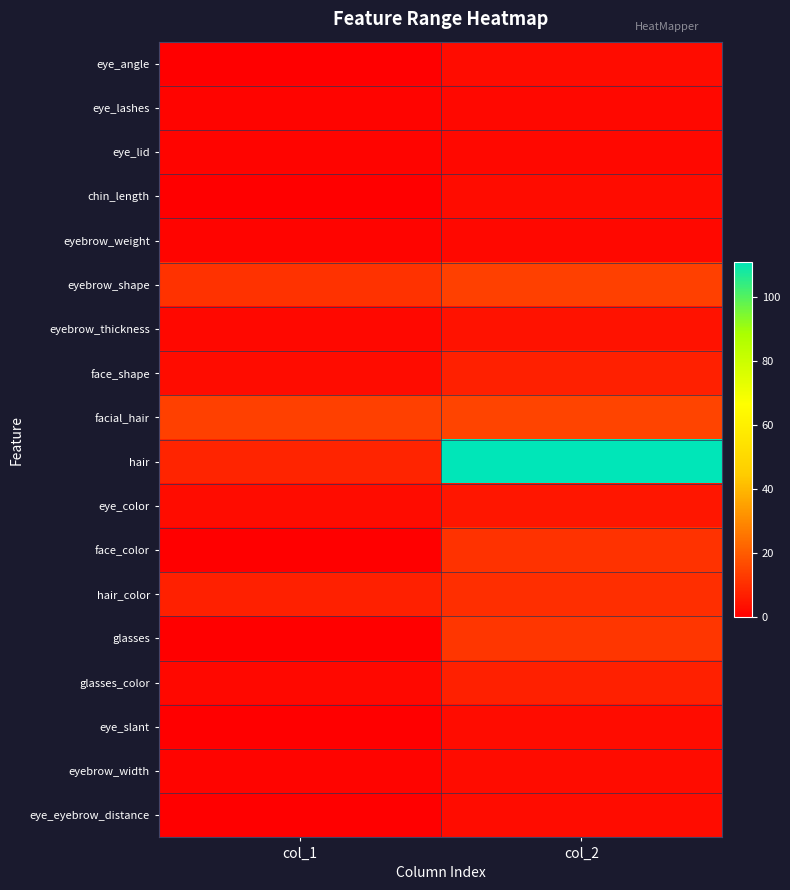

What is the total value across all series at col_2?

217